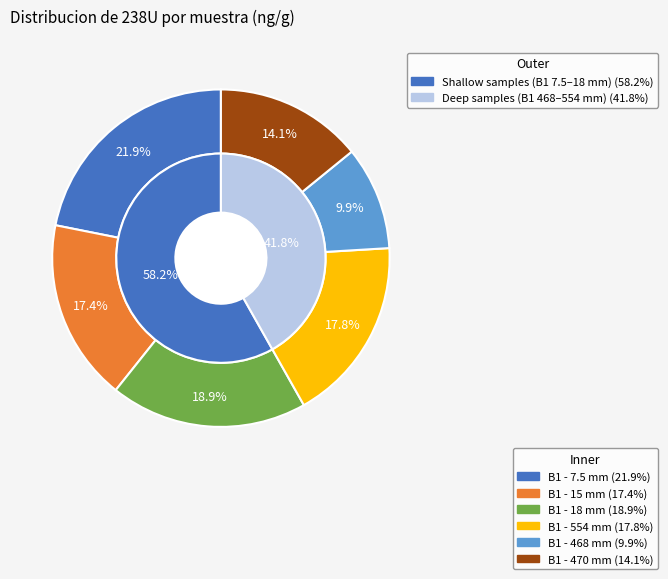

To the nearest percent, what is the average slice percentage?

17%